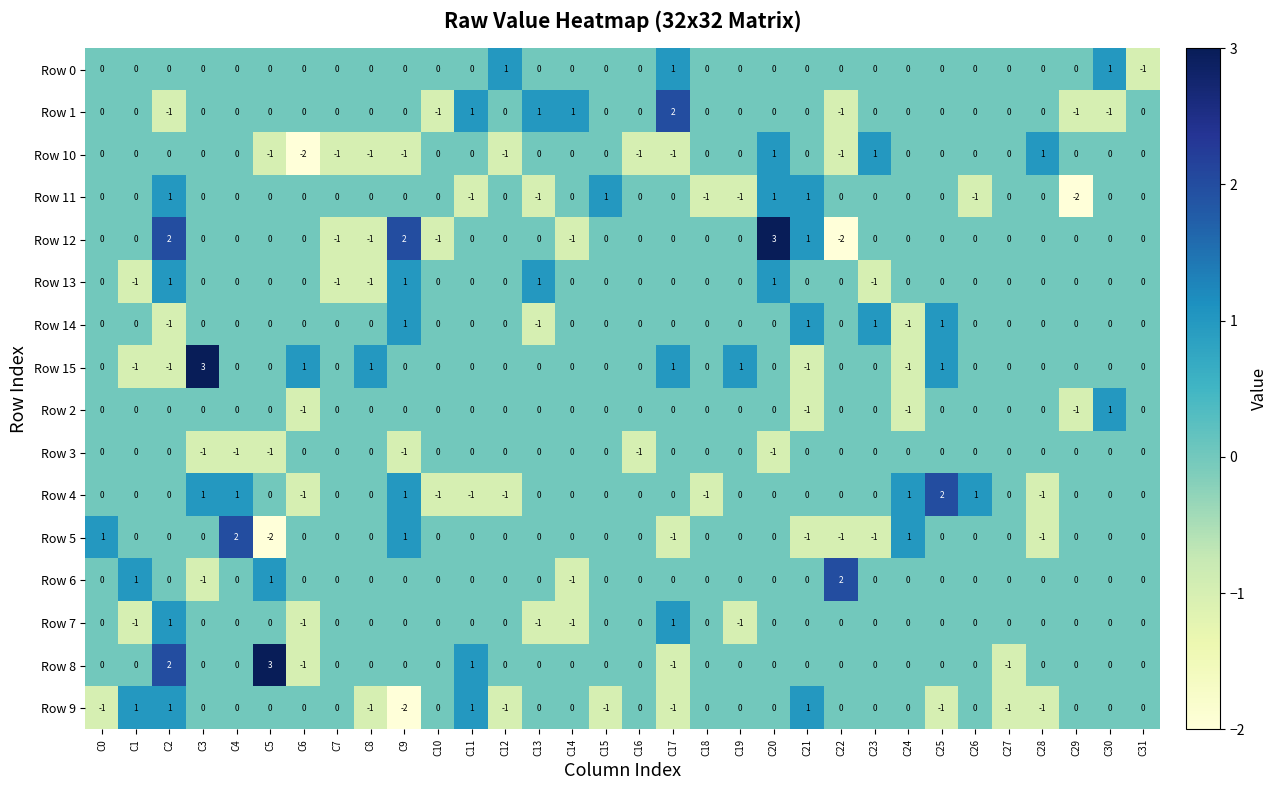

What is the sum of all Row 9 values?

-6